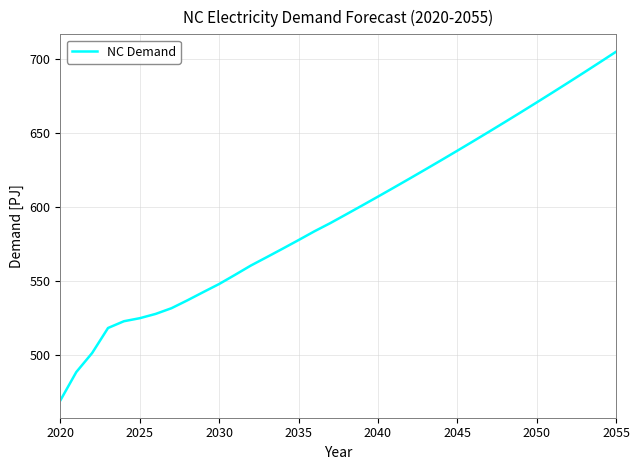

What is the smallest value displayed?

469.4